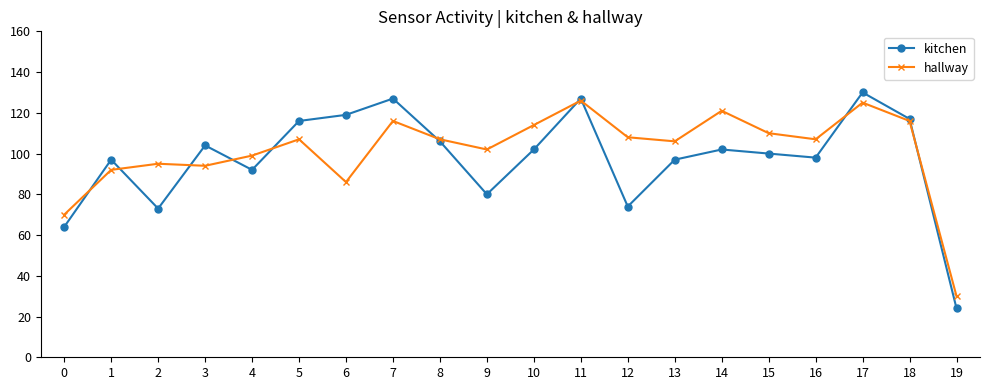

Read the kitchen value at 6.

119